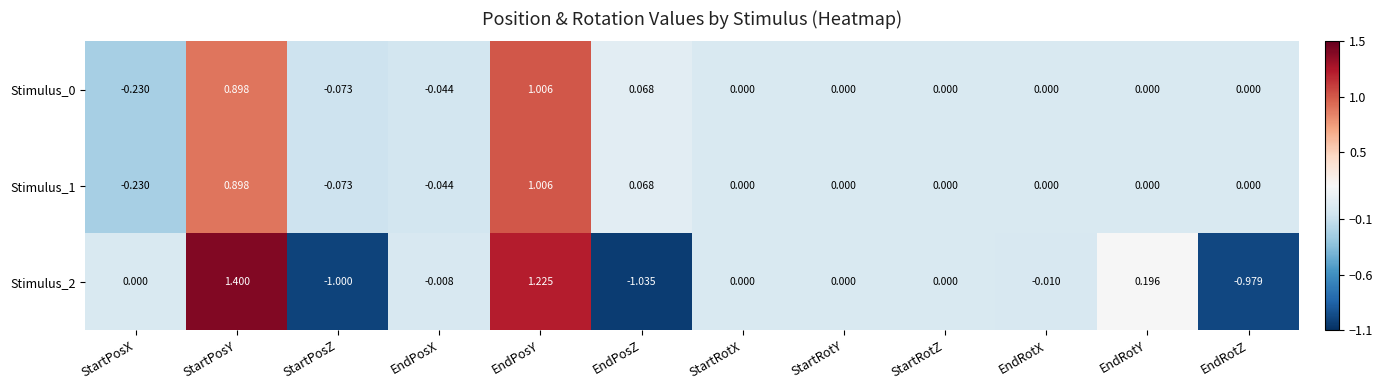

How many series are shown in this chart?

3